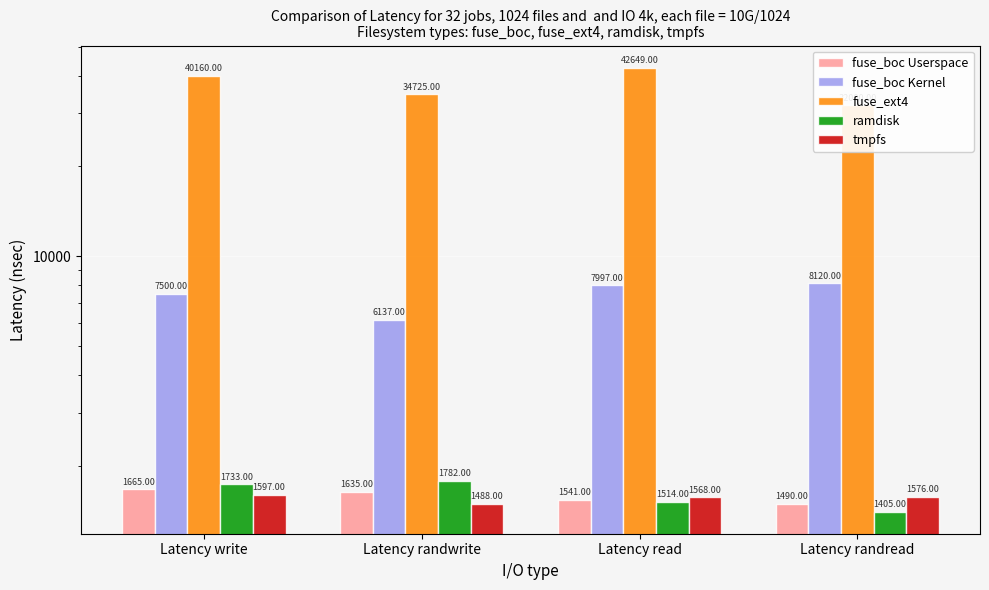

Which series has the widest spread of values?

fuse_ext4